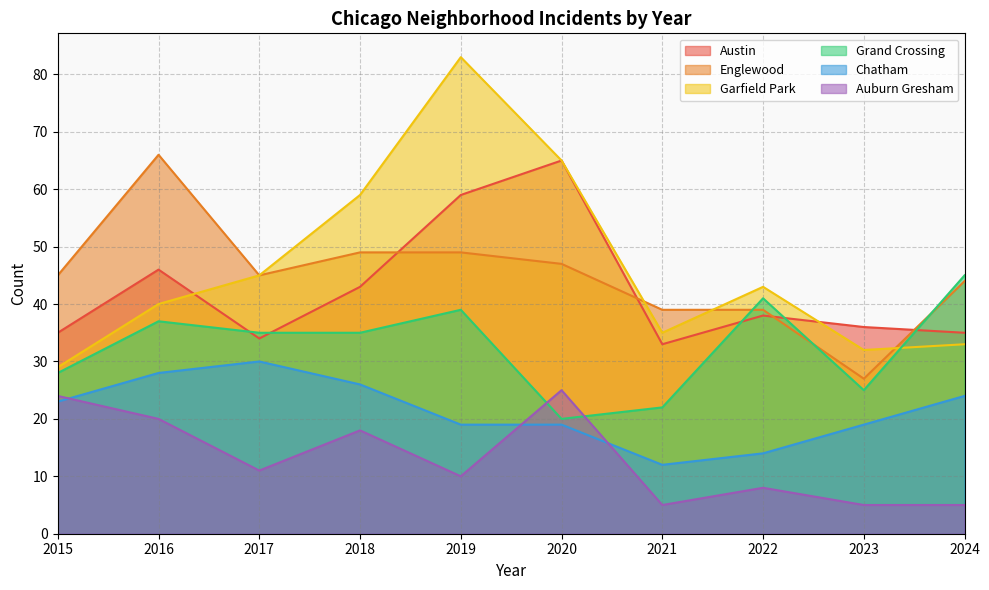

True or false: Garfield Park has a value of 33 at 2024.

True